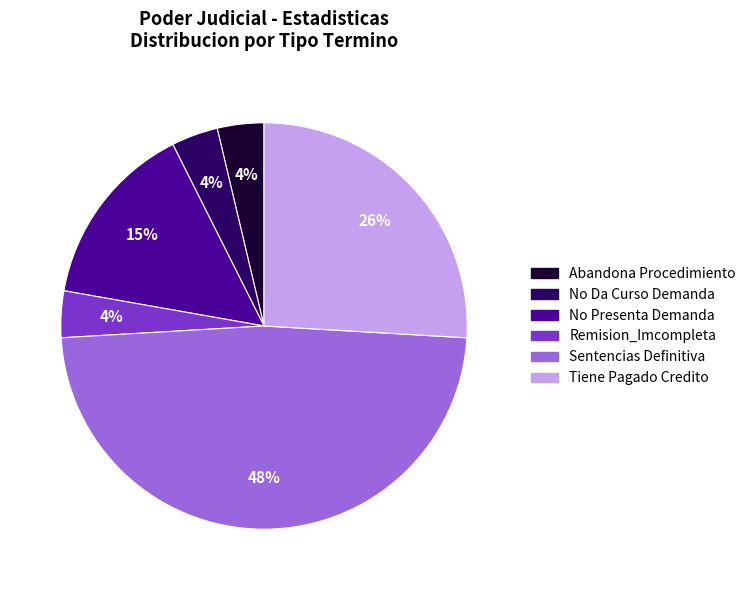

To the nearest percent, what portion does Tiene Pagado Credito represent?

26%